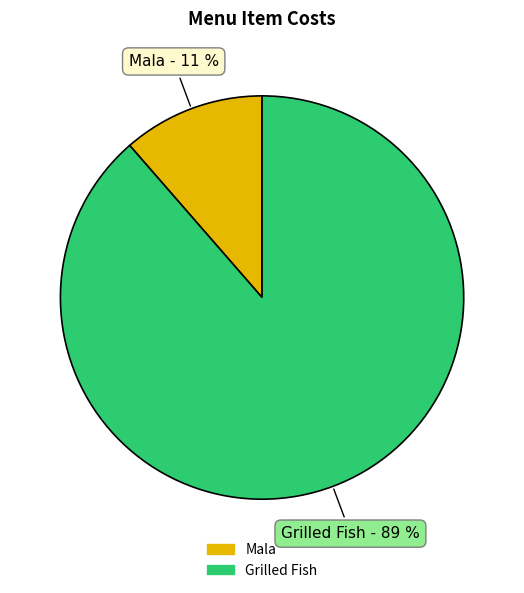

How many slices are in this pie chart?

2